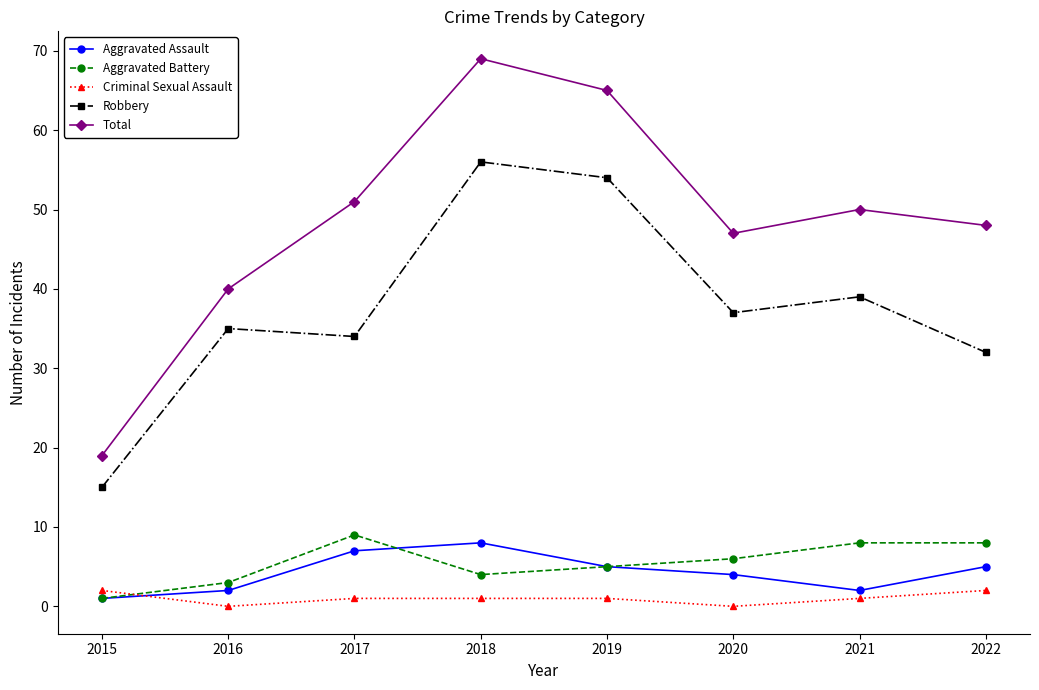

True or false: Aggravated Battery and Criminal Sexual Assault intersect in this chart.

True